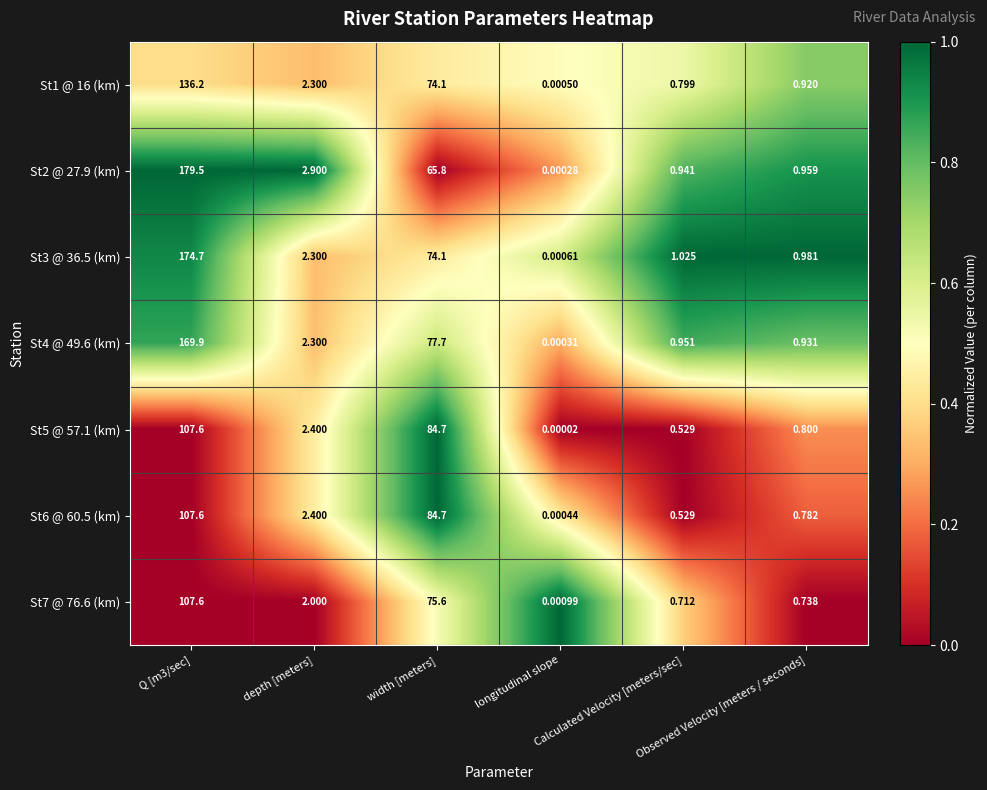

Between Observed Velocity [meters / seconds] and Q [m3/sec], which is larger?

Observed Velocity [meters / seconds]